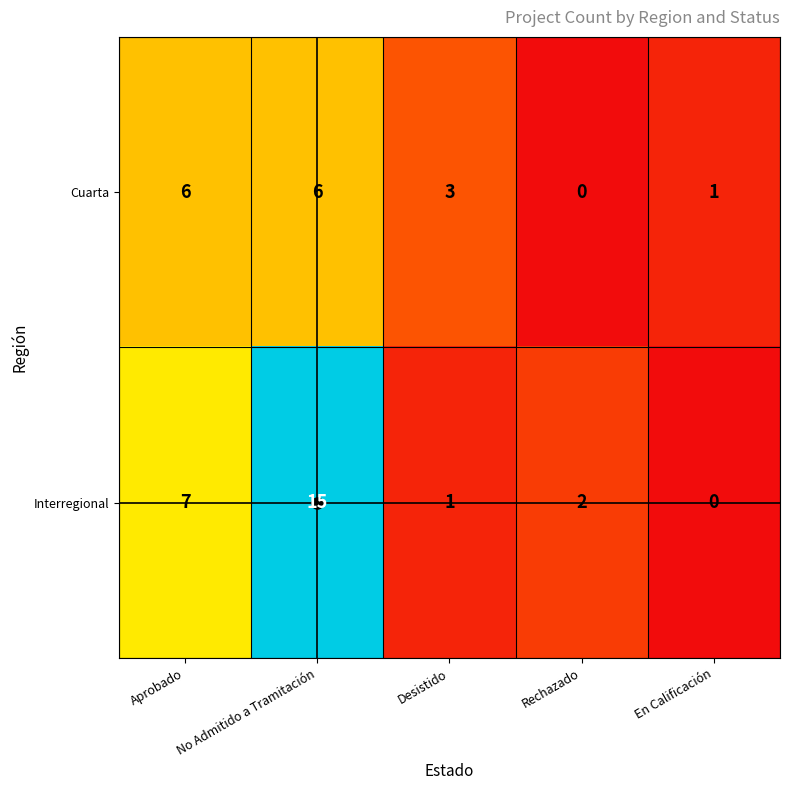

Rank the series by their maximum value, from lowest to highest.

Cuarta, Interregional